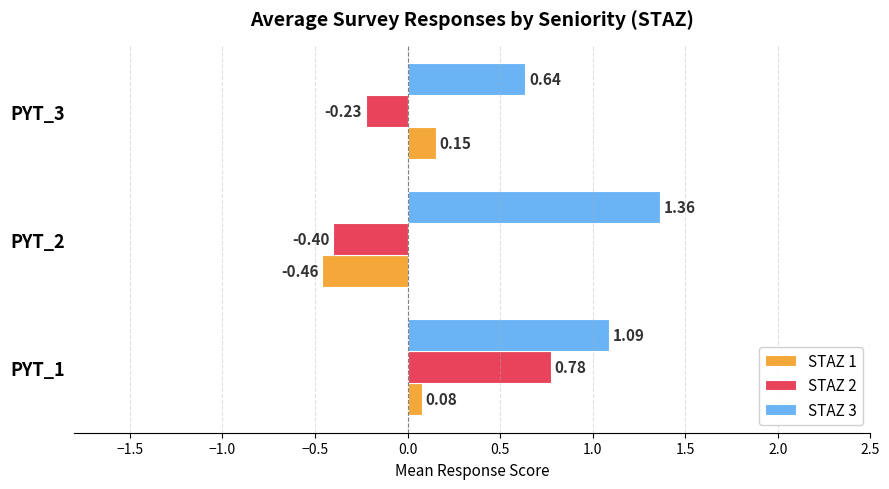

At which category is the sum across all series the highest?

PYT_1